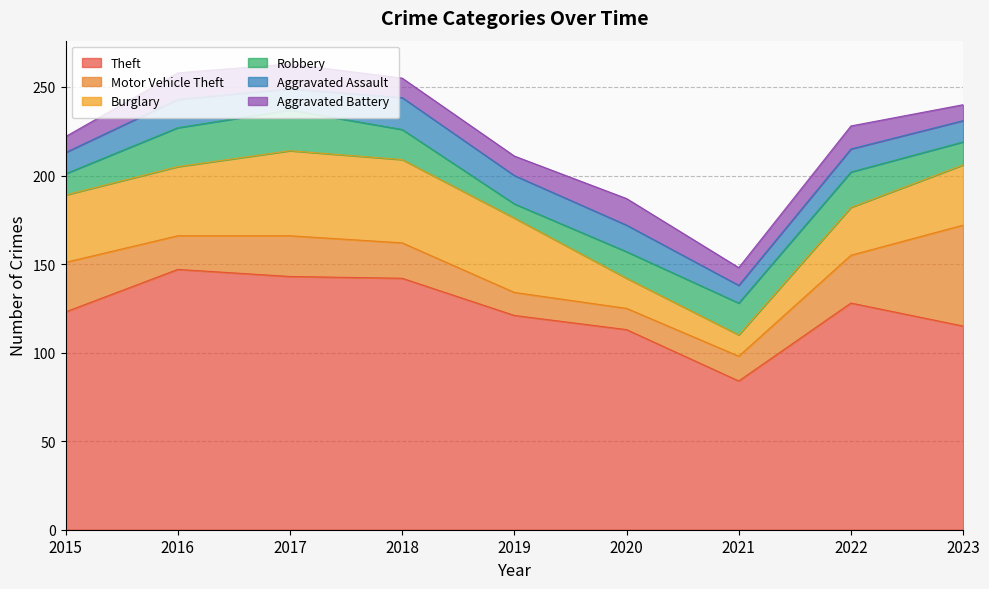

Is the value of Aggravated Battery at 2021 greater than the value of Burglary at 2017?

No